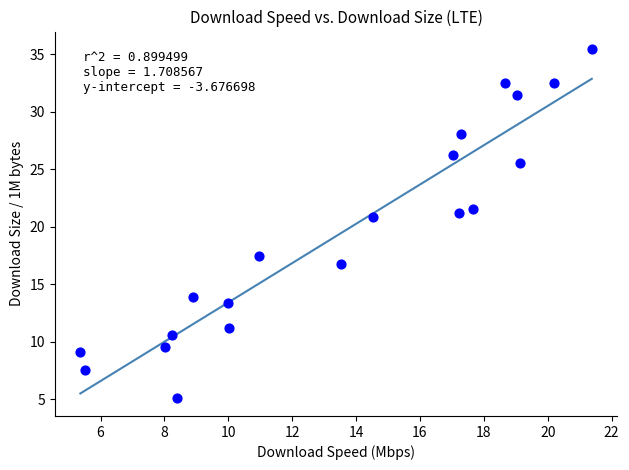

What Y value in the scatter plot is closest to 20?

20.8